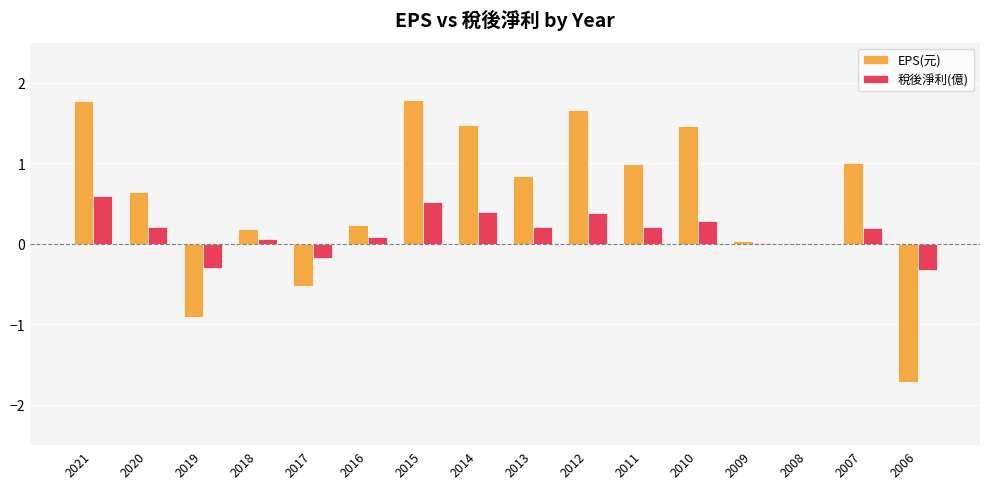

Count the number of categories in the chart.

16